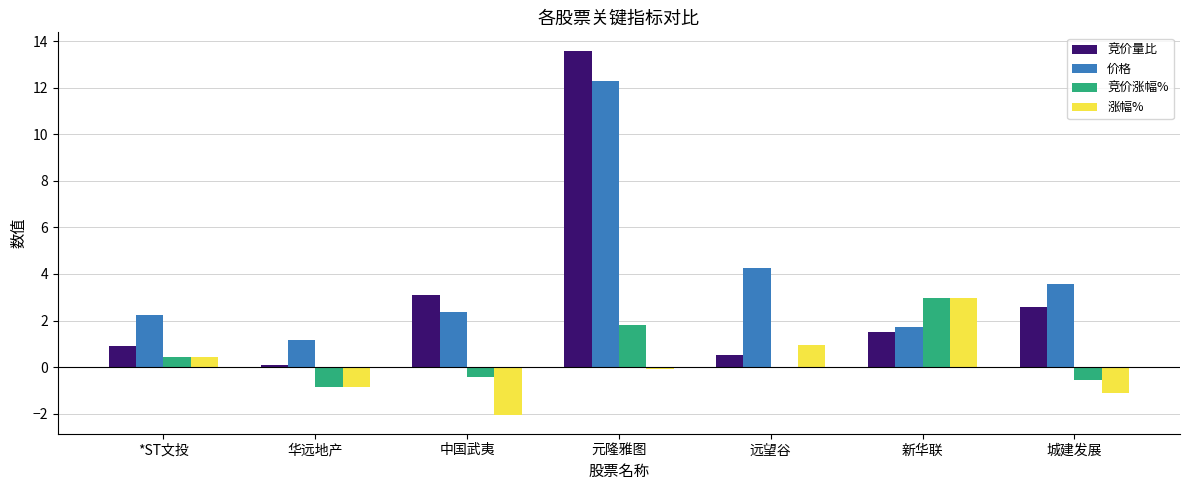

Does the chart contain stacked bars?

No